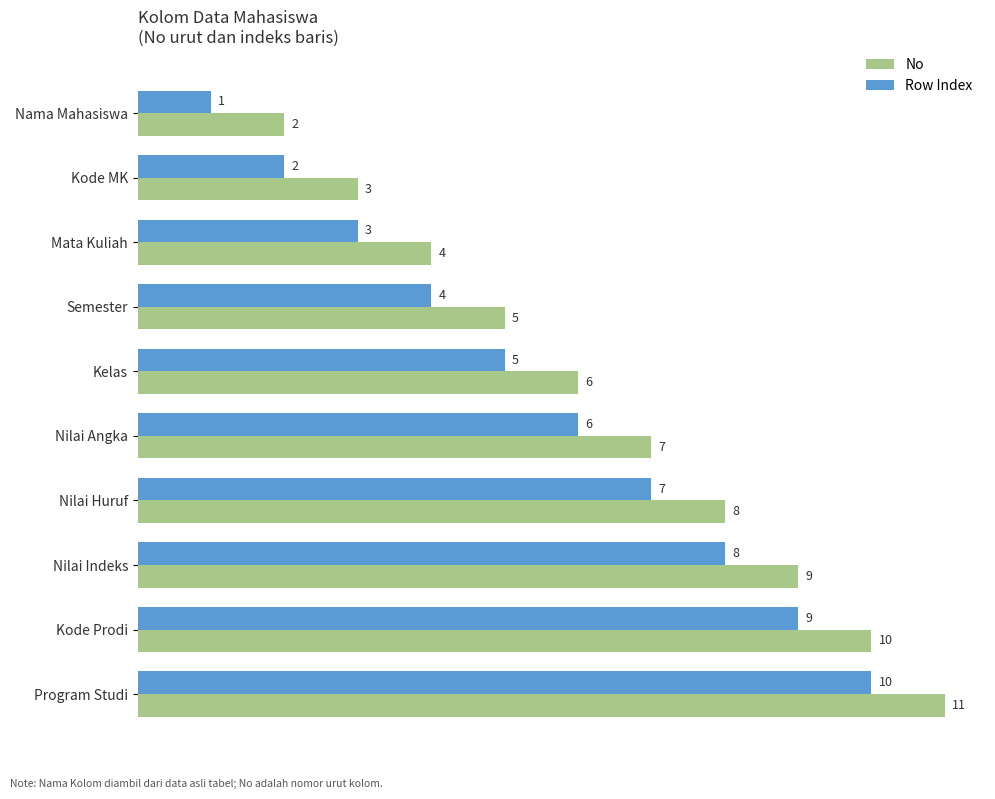

How many No values are between 4 and 9?

6